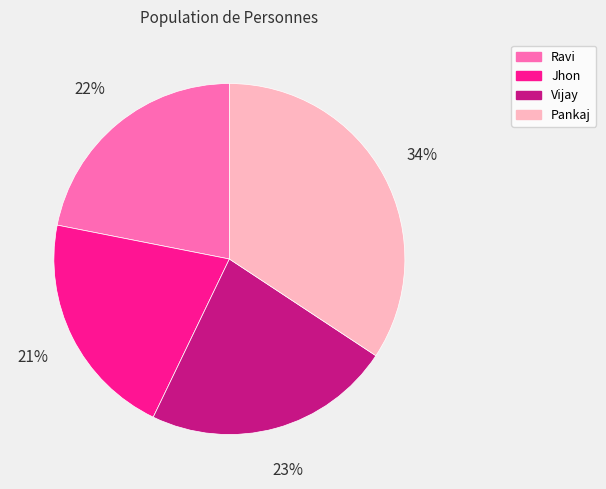

Is the sum of Pankaj and Vijay greater than half?

Yes